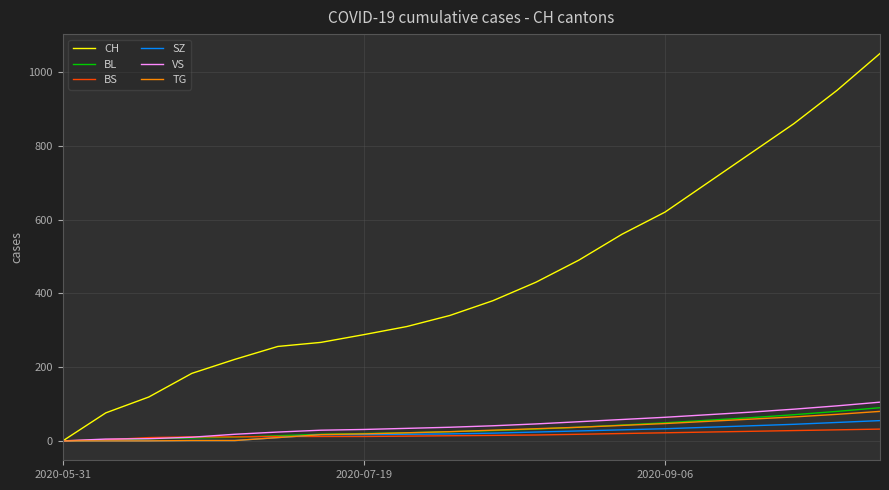

Which series has the widest spread of values?

CH